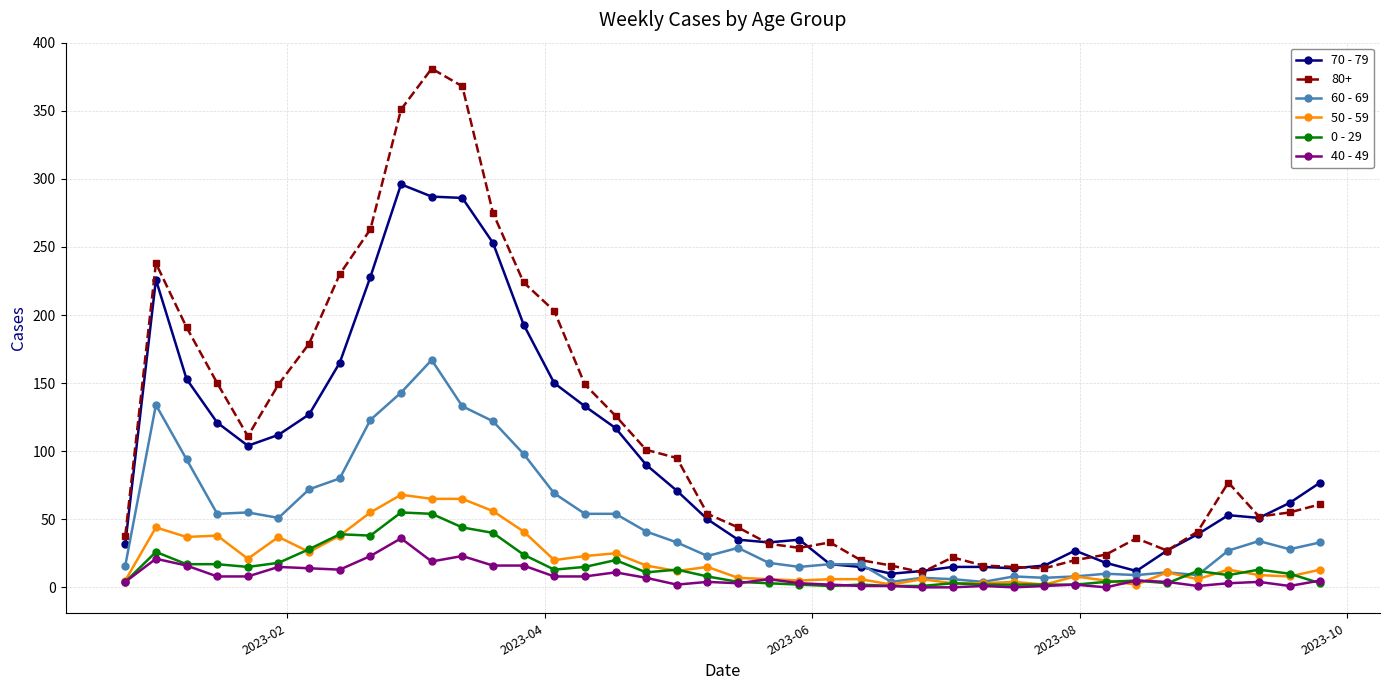

True or false: 0 - 29 and 80+ cross at least once.

False